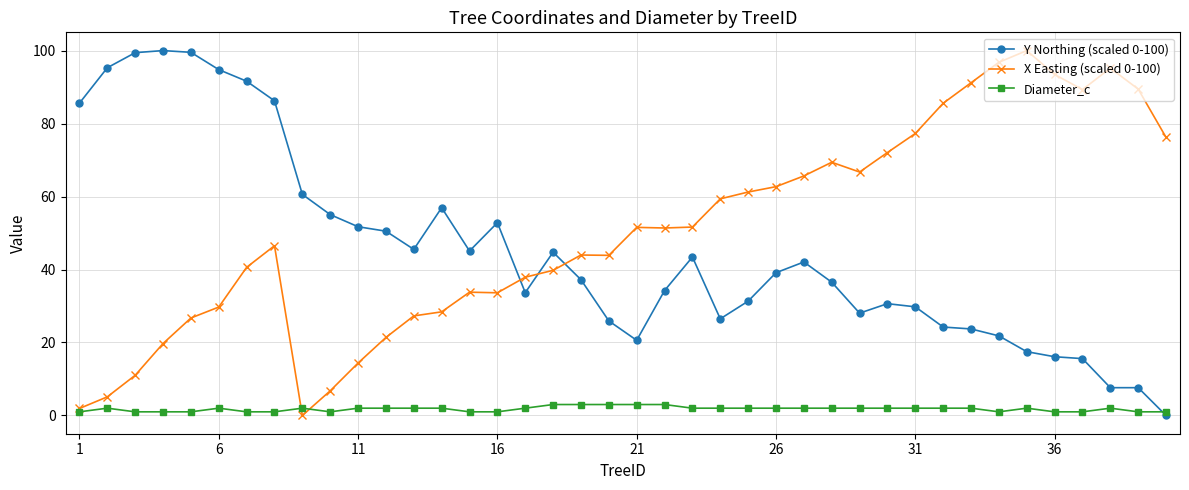

Count the number of data series in this chart.

3